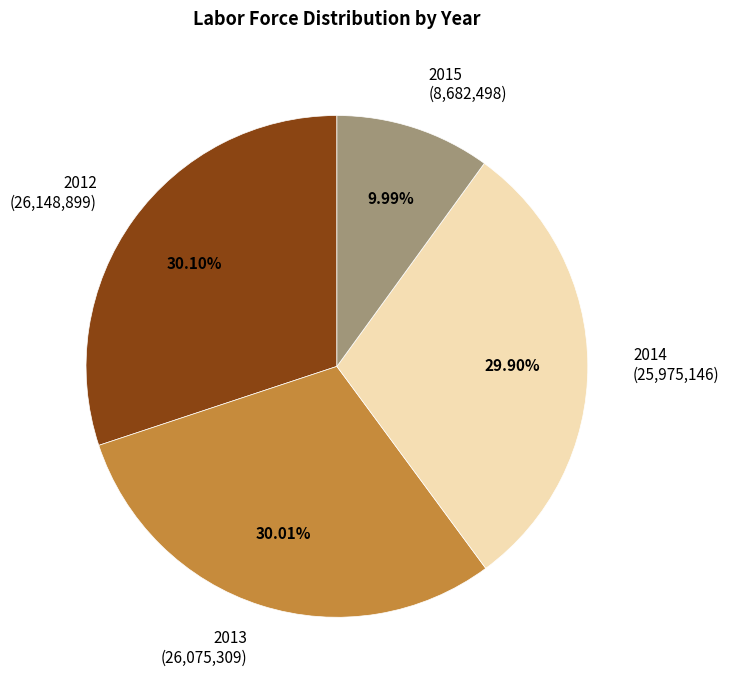

Do 2014 and 2015 together represent more than half of the pie?

No